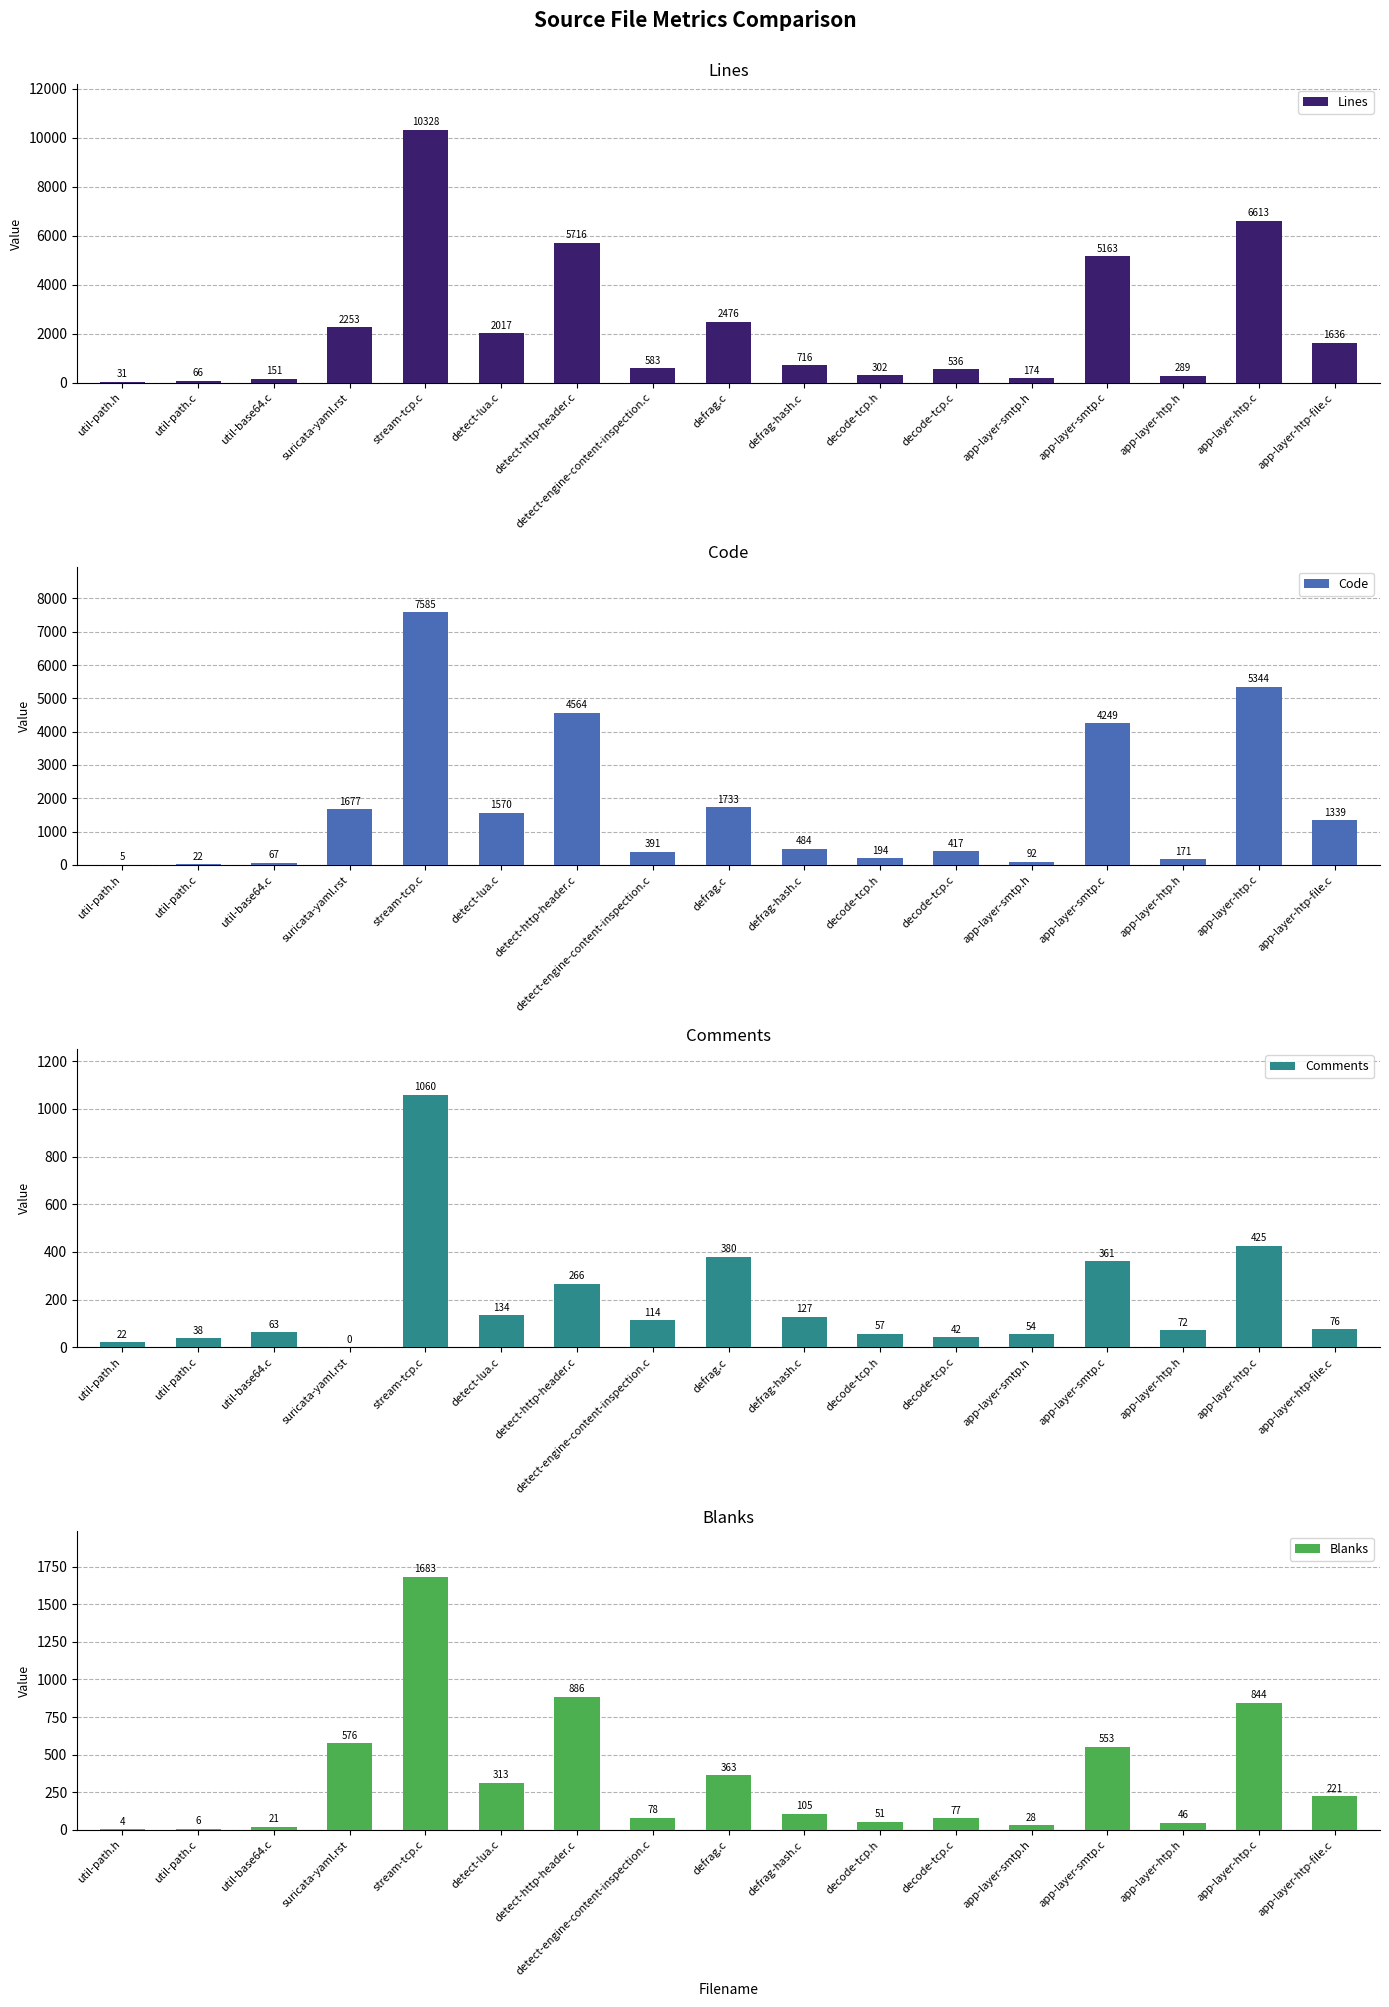

Between decode-tcp.h and decode-tcp.c, which series saw the biggest shift?

Lines